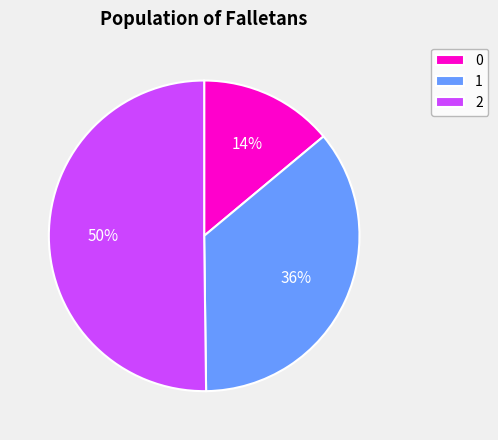

Is the sum of 2 and 1 greater than half?

Yes